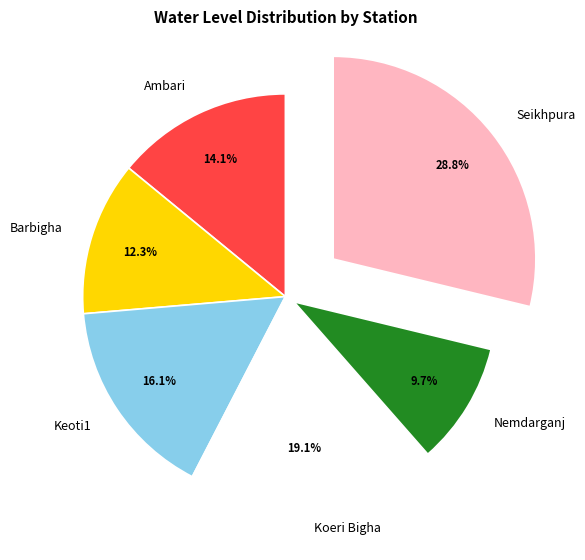

True or false: Barbigha accounts for 12% of the total.

True